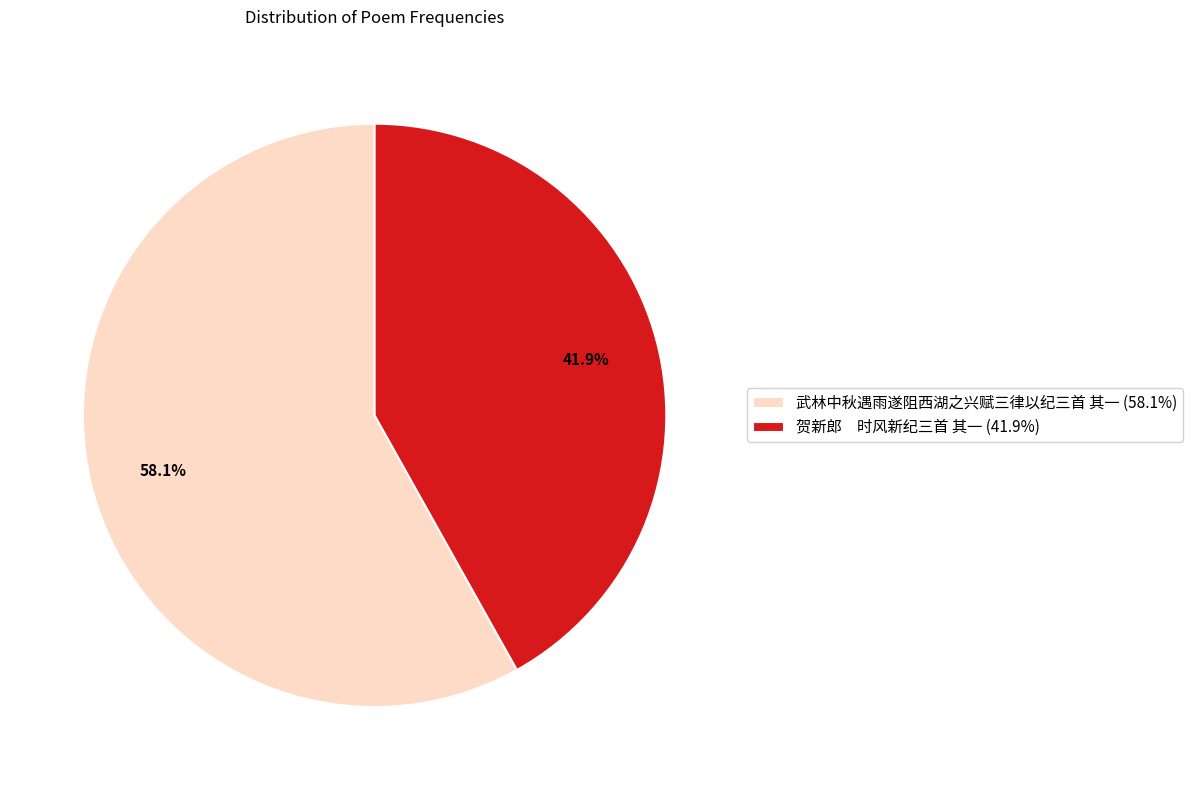

Which has a higher value, 贺新郎 时风新纪三首 其一 (41.9%) or 武林中秋遇雨遂阻西湖之兴赋三律以纪三首 其一 (58.1%)?

武林中秋遇雨遂阻西湖之兴赋三律以纪三首 其一 (58.1%)